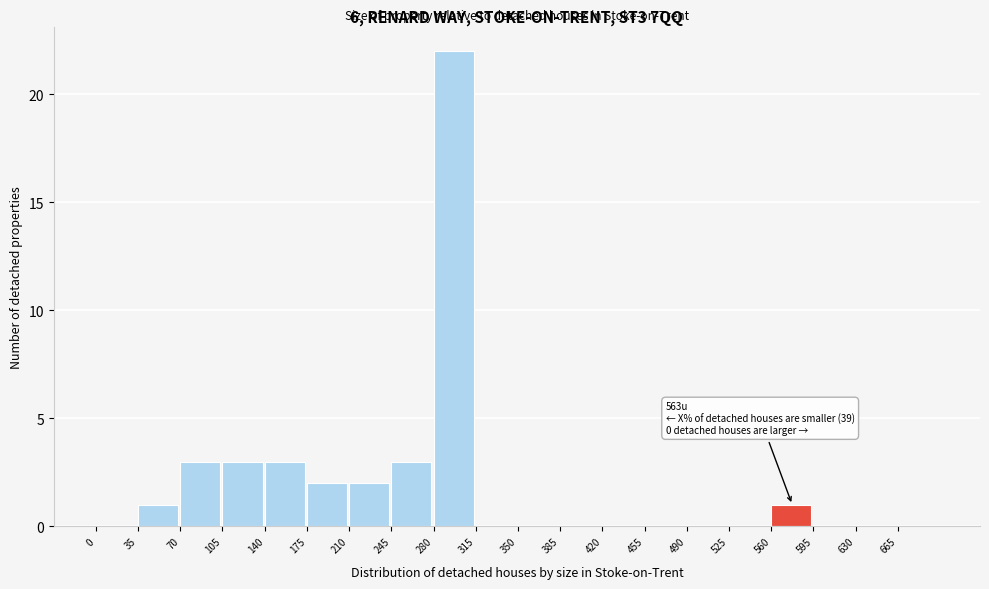

Over which range of the x-axis is the bar tallest?

280 to 315